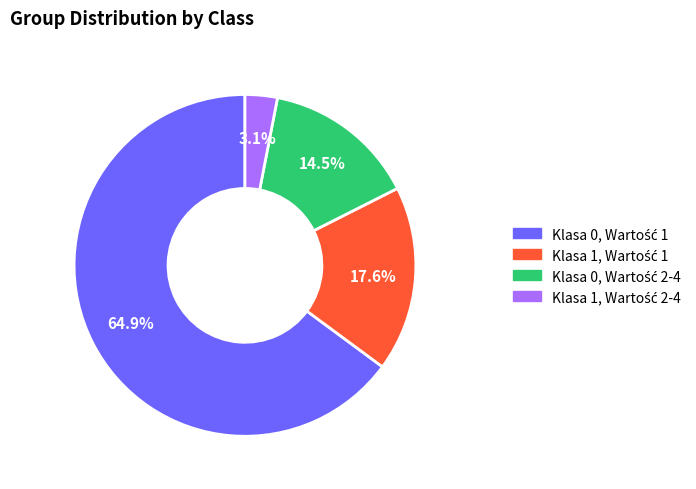

Does any single category account for the majority?

Yes